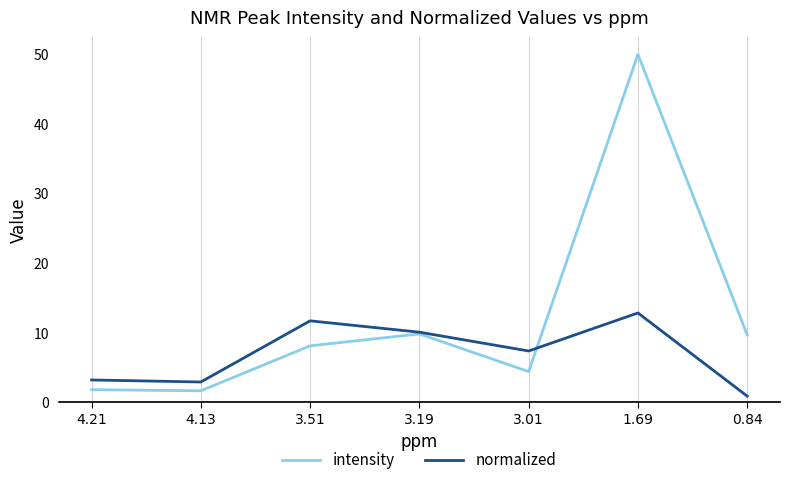

Rank the series by their maximum value, from highest to lowest.

intensity, normalized